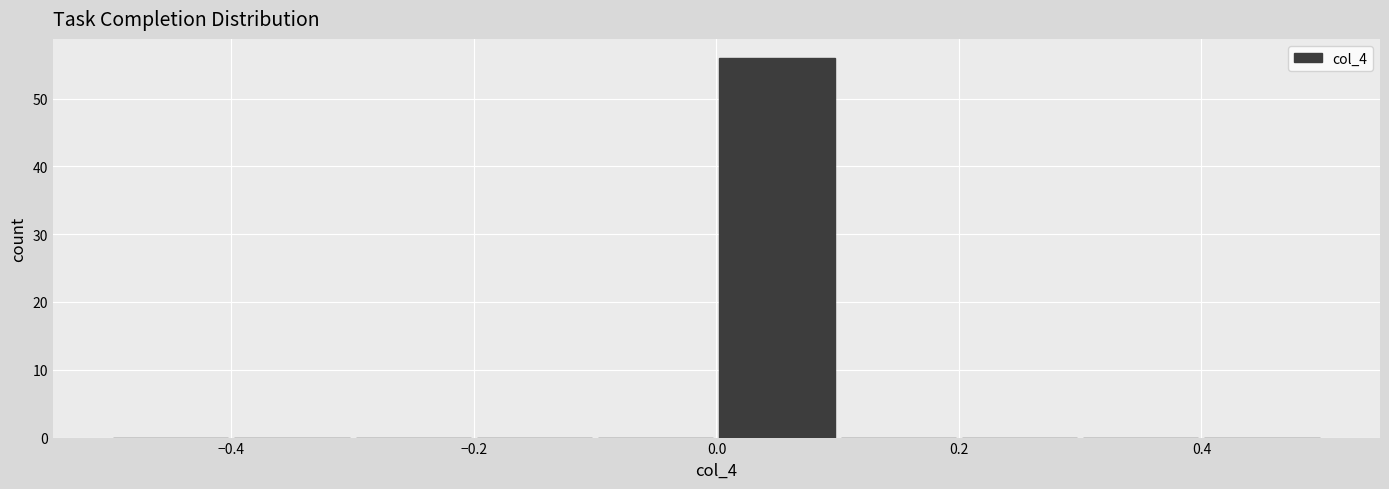

Which range on the x-axis has the tallest bar?

0.0 to 0.1